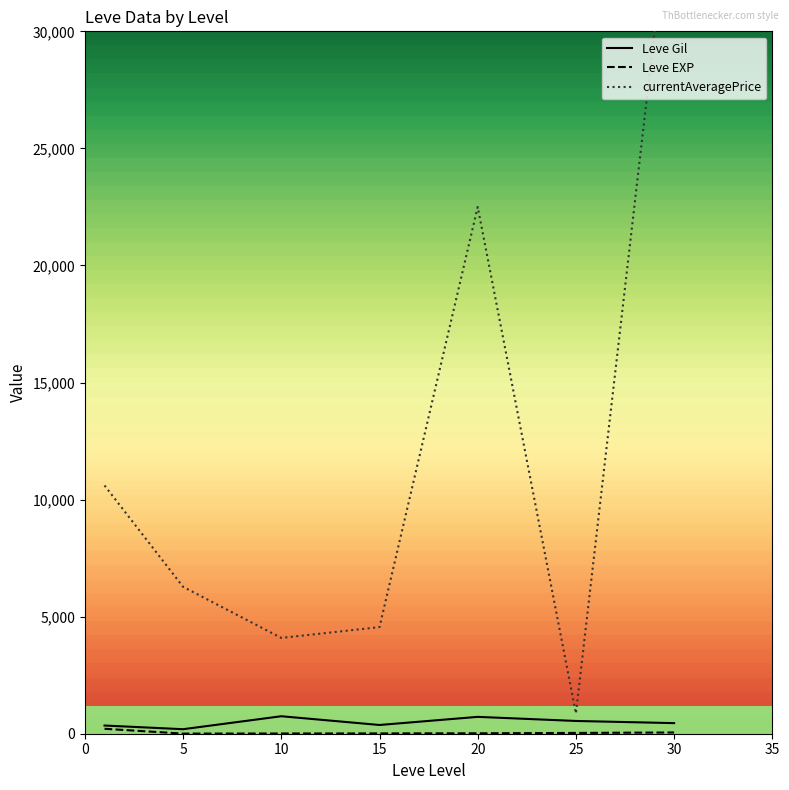

True or false: Leve EXP and Leve Gil cross at least once.

False